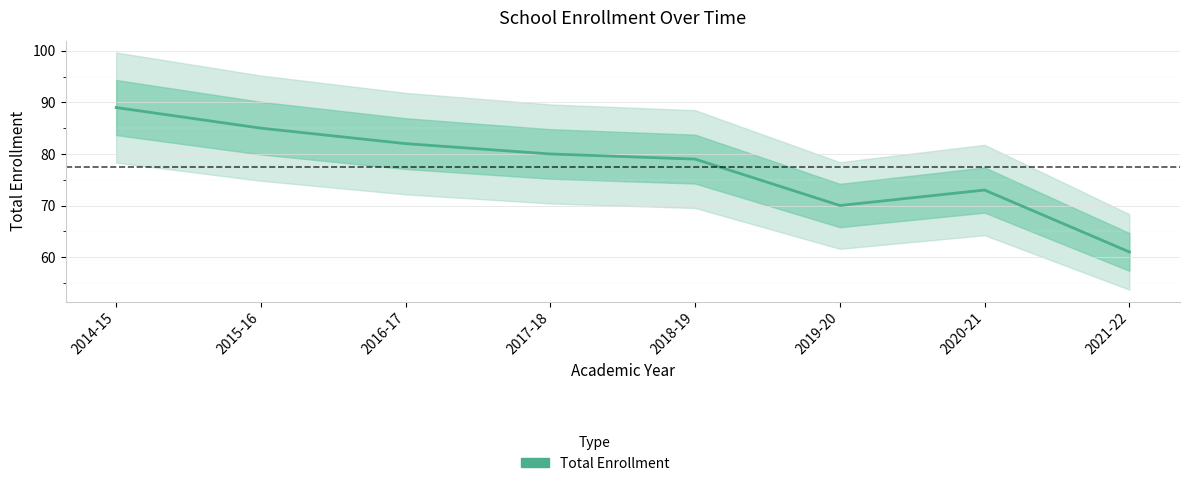

Is this an area chart (filled region under the line)?

No